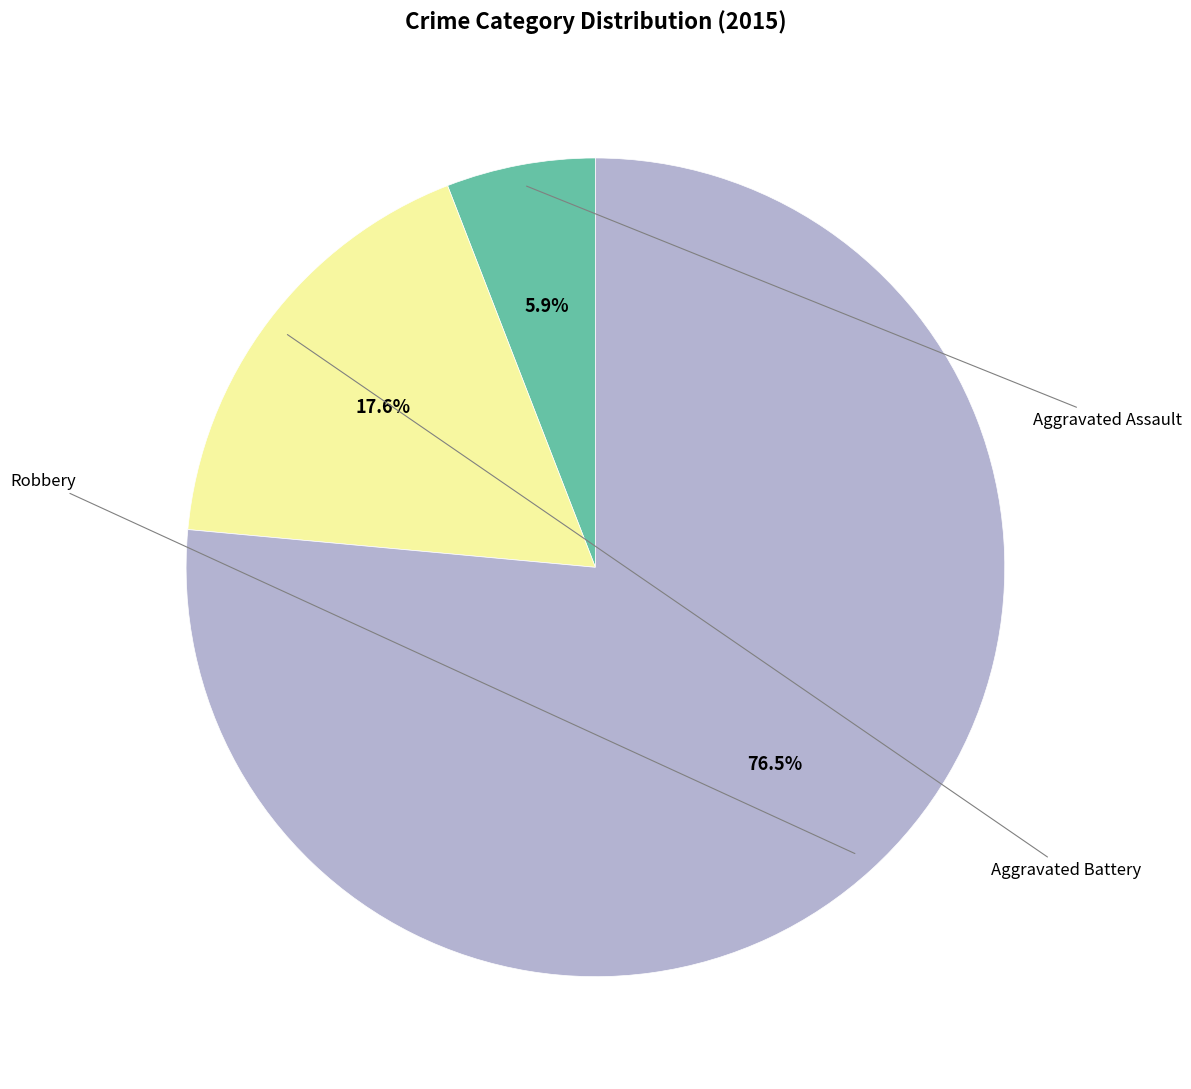

How many segments does this pie chart have?

3